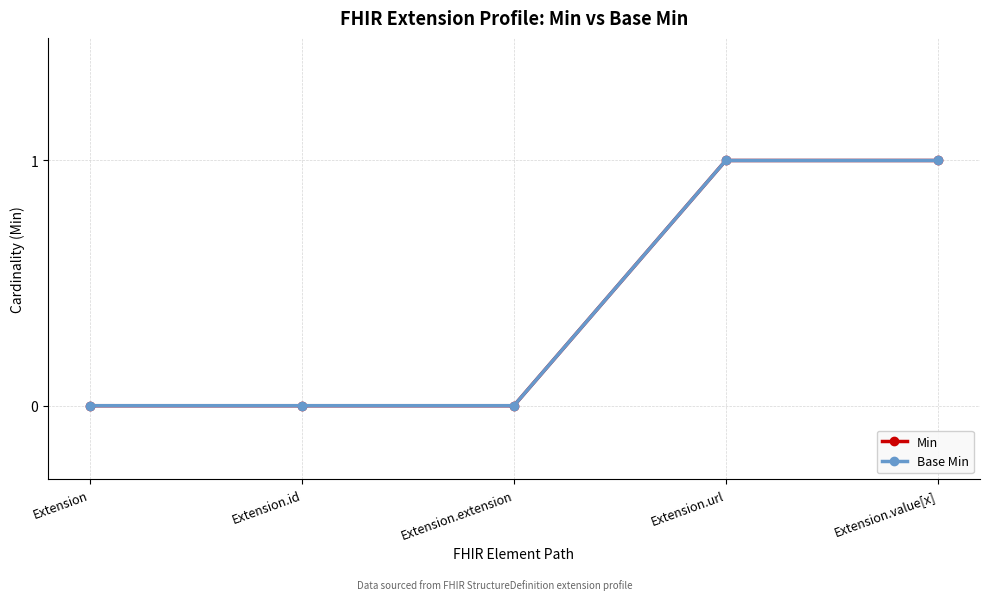

True or false: Base Min has a value of 1 at Extension.value[x].

True